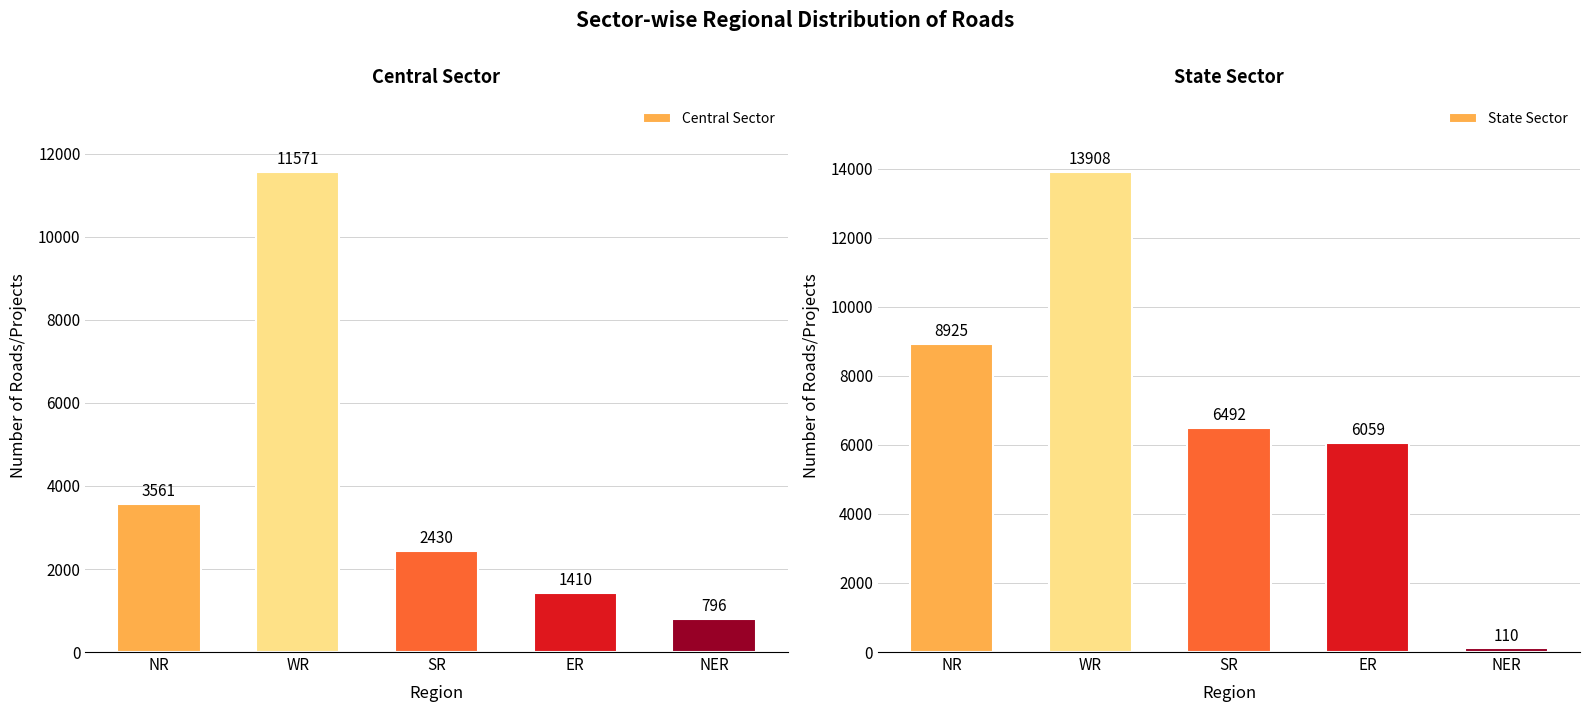

Rank the series by their maximum value, from lowest to highest.

Central Sector, State Sector